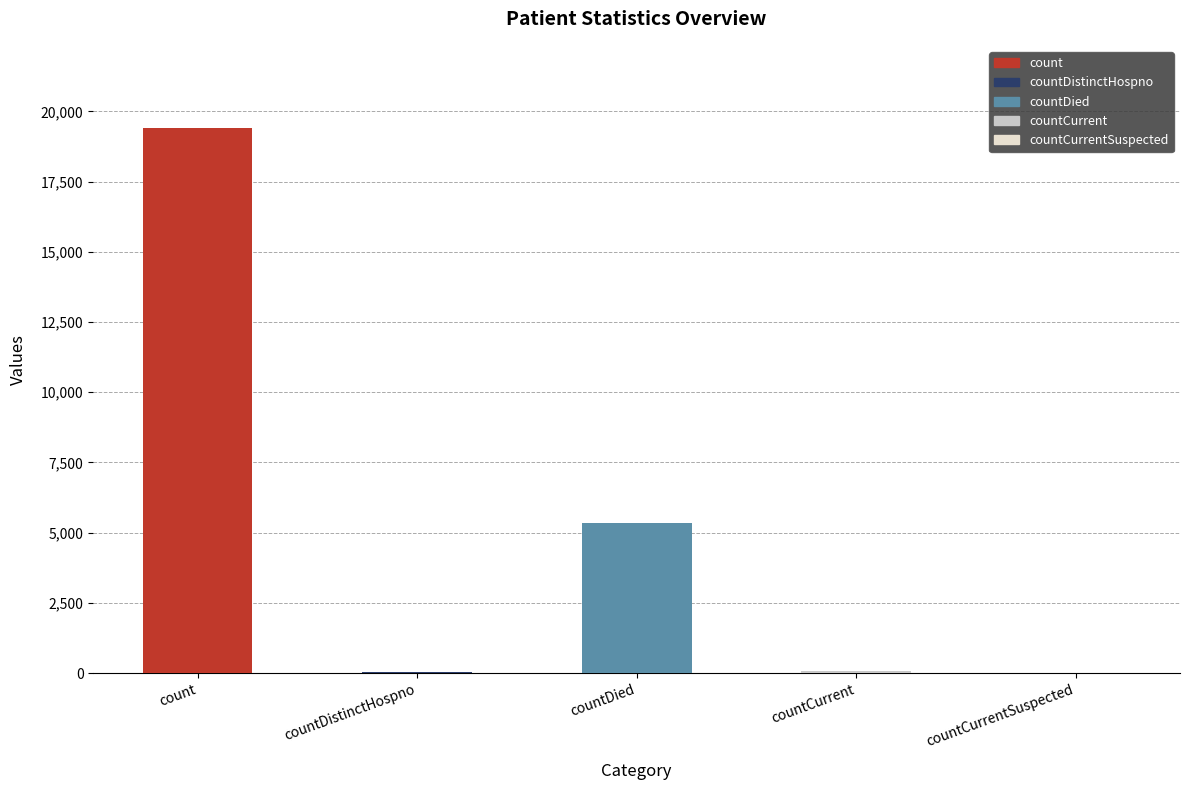

True or false: the data shows -9990 at countCurrentSuspected.

False